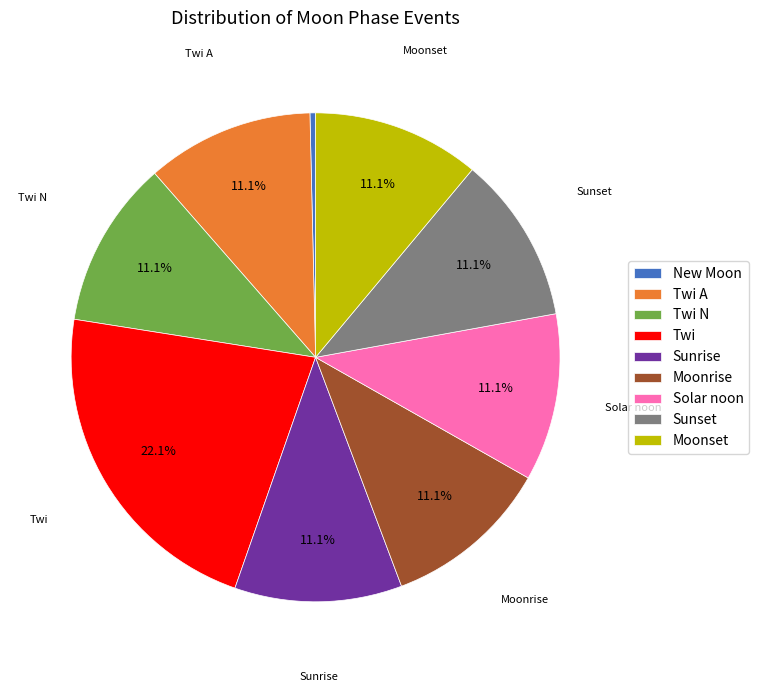

Is there any slice that represents more than half of the pie?

No